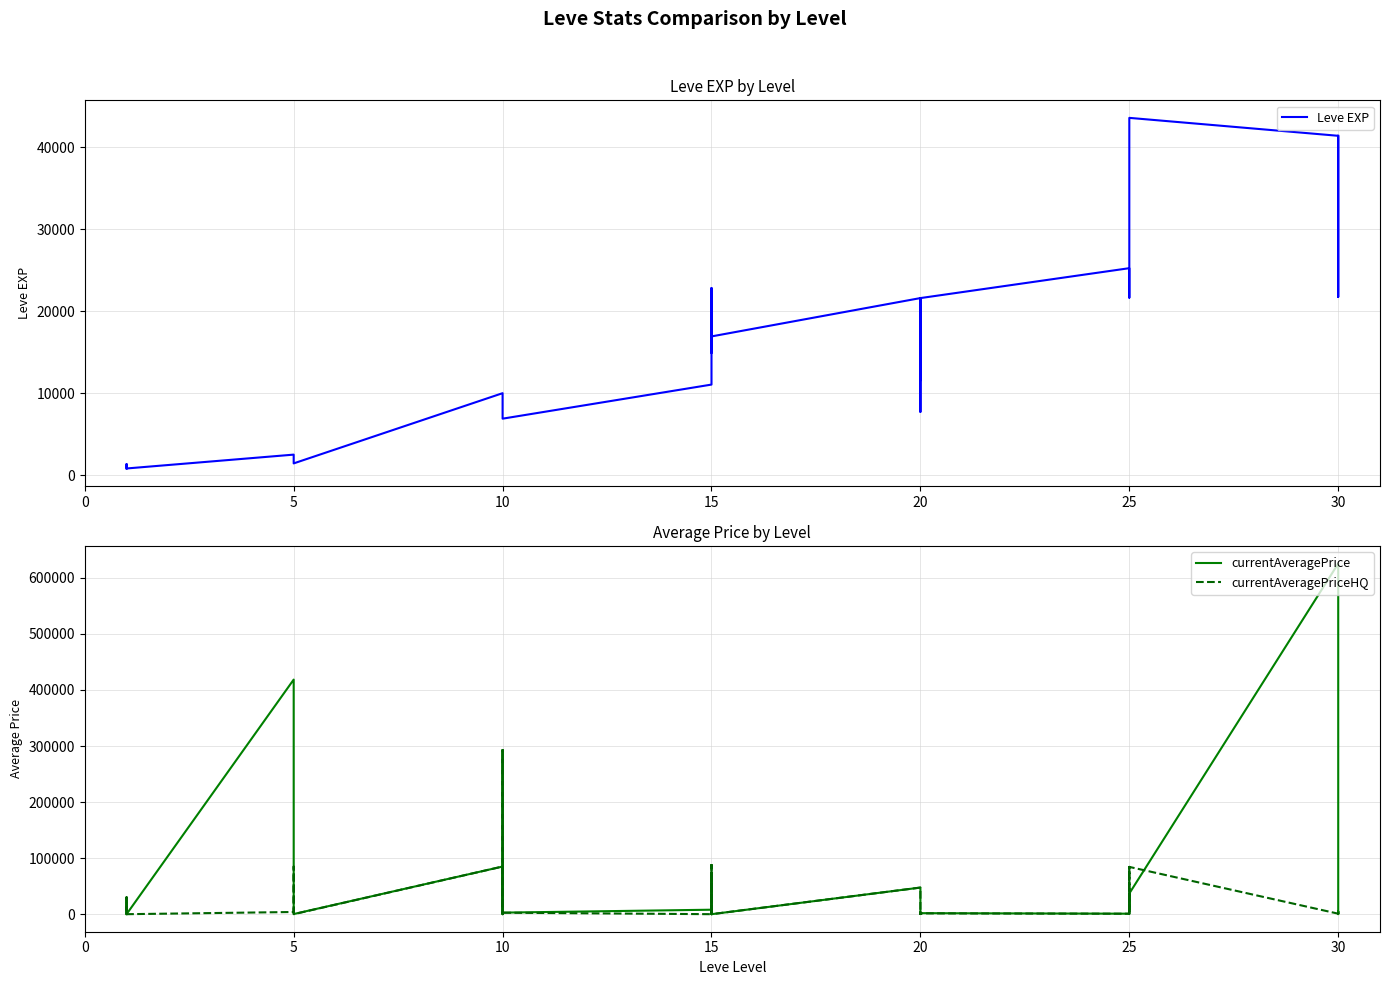

Is the value of currentAveragePrice at 25 greater than the value of Leve EXP at 15?

No